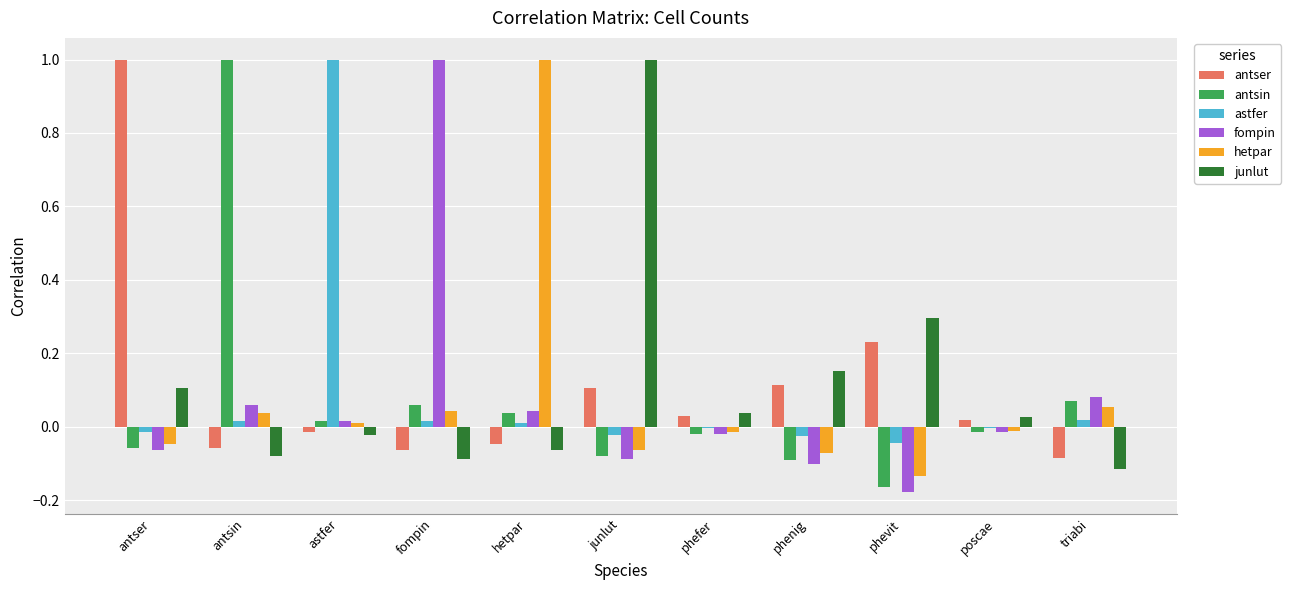

True or false: fompin has a value of 0.0 at hetpar.

True